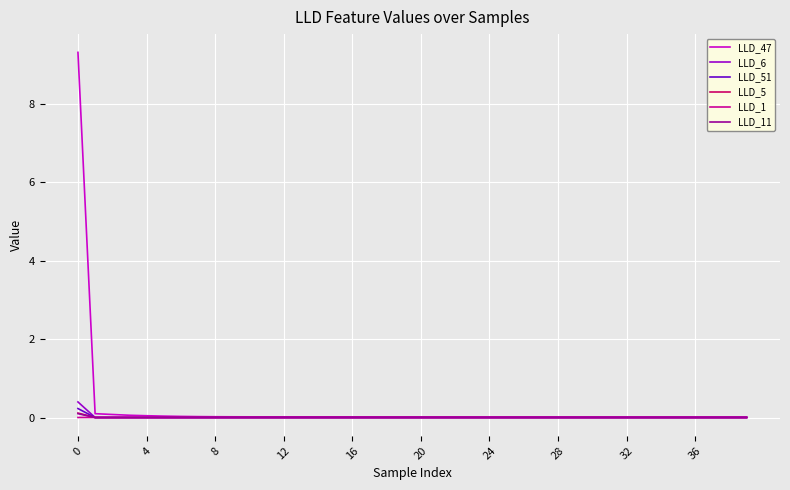

Which series has the widest spread of values?

LLD_47